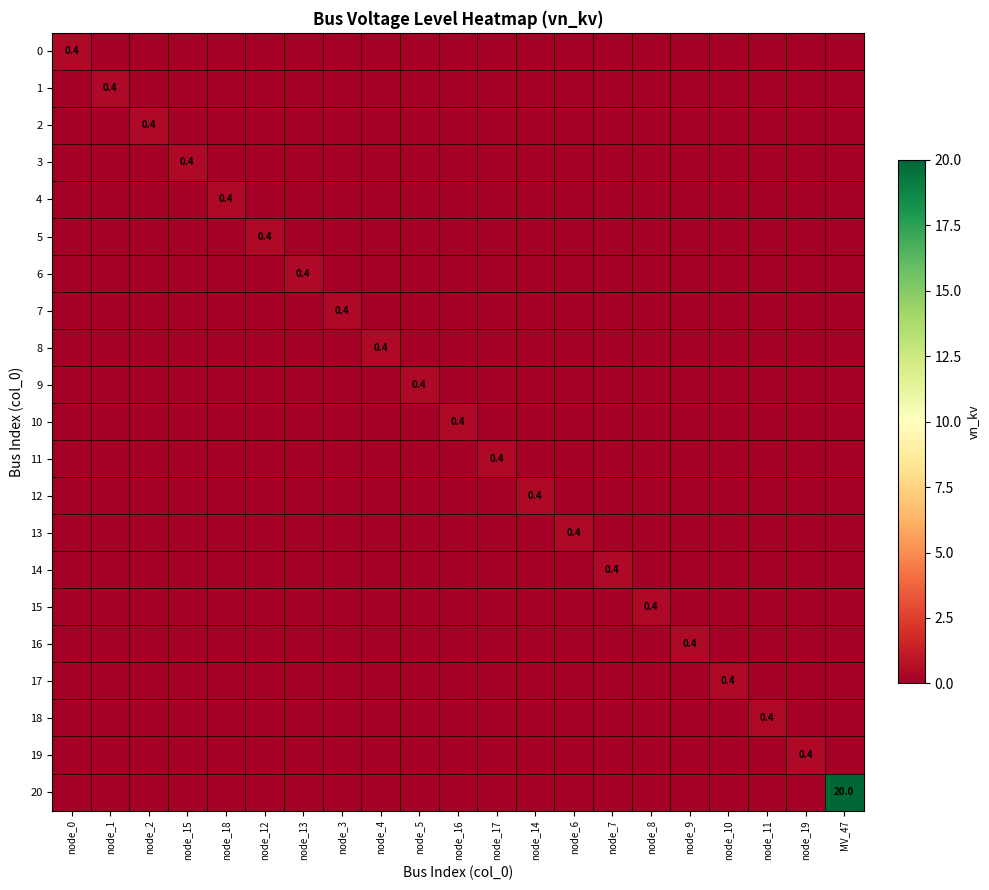

Is the value of 4 at node_16 greater than the value of 6 at node_10?

No